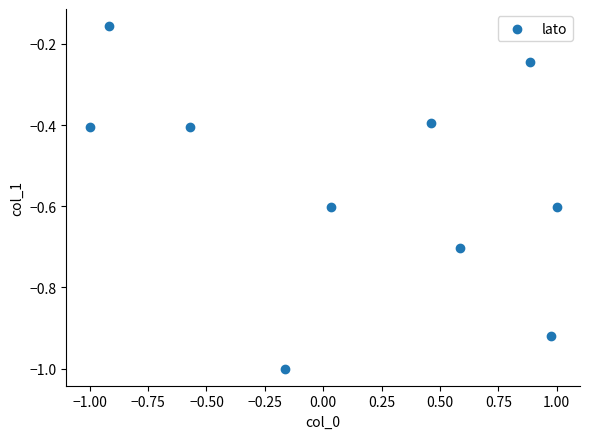

What is the range of Y values (max minus min)?

0.8